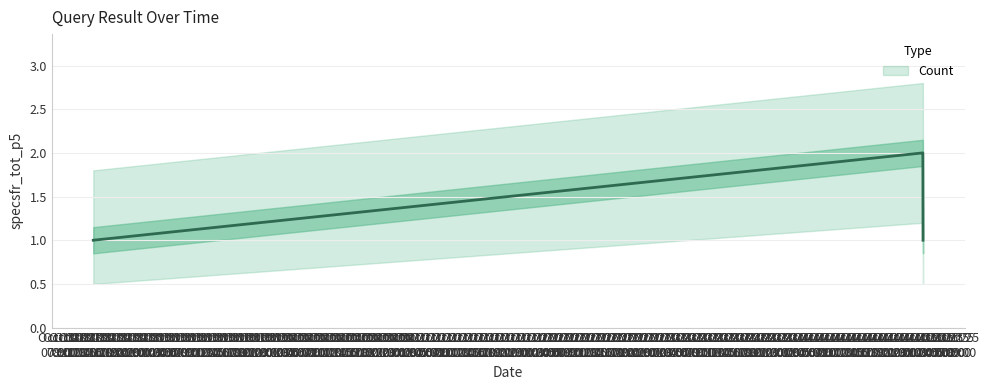

Where is the data nearest to the value 1?

2019-10-18 13:55:00